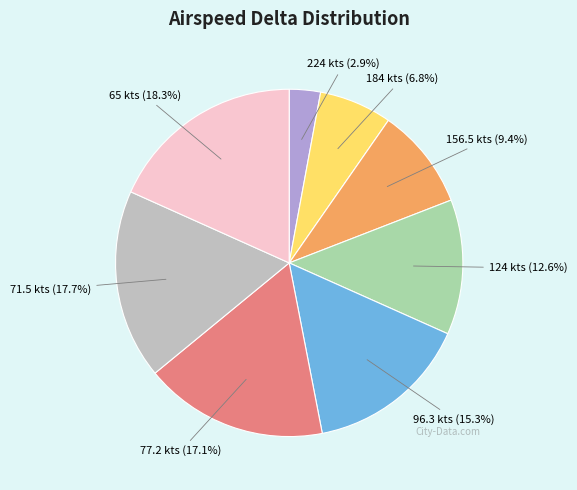

How many segments does this pie chart have?

8